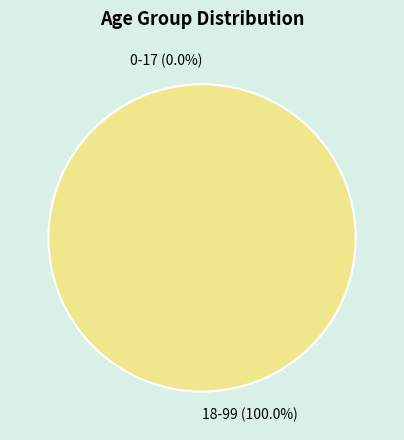

Between 0-17 and 18-99, which is larger?

18-99